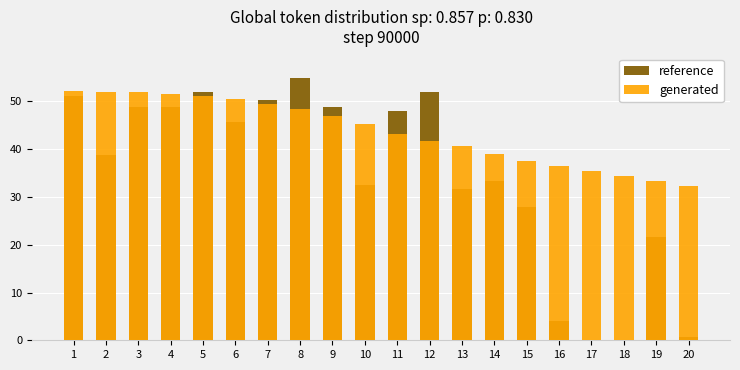

What is the greatest value displayed?

55.0